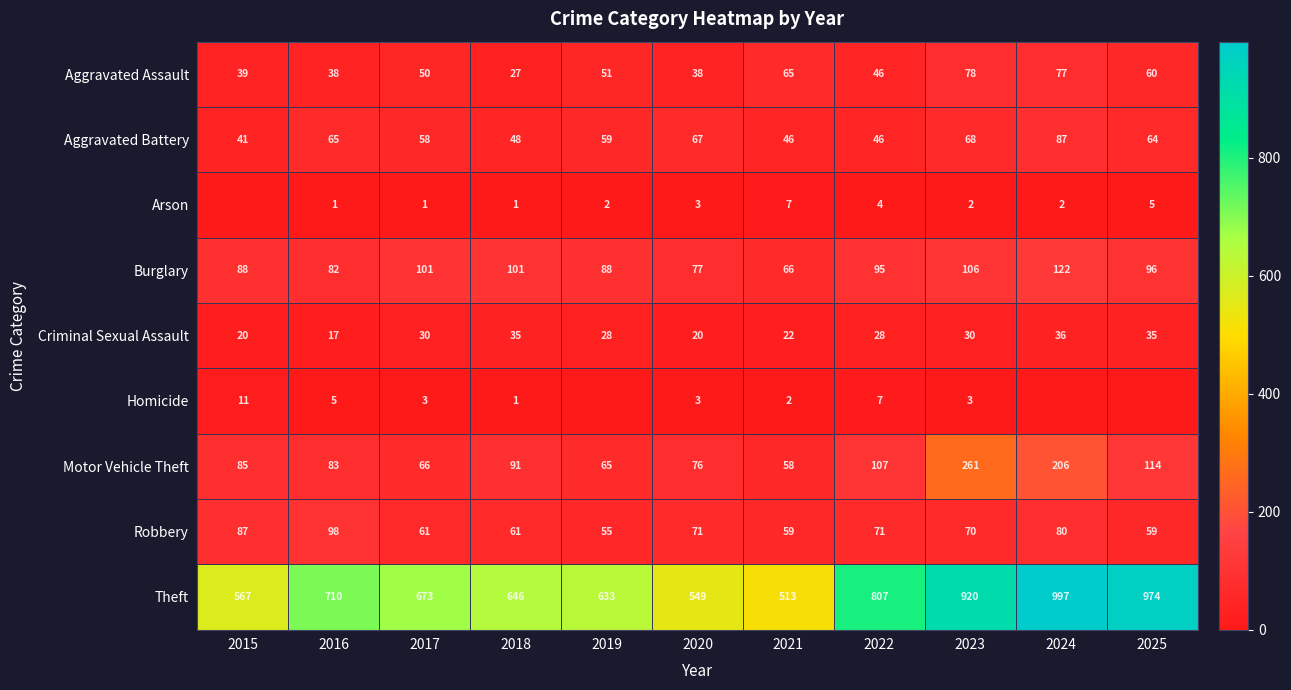

What value does the Criminal Sexual Assault series have at 2019, to the nearest 5?

30